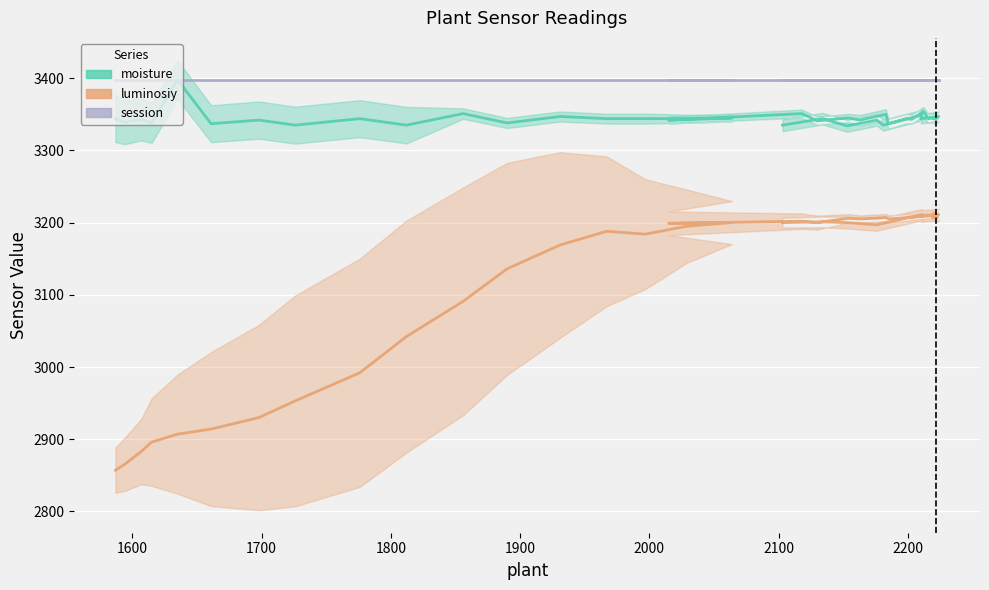

Rank the series by their maximum value, from lowest to highest.

luminosiy, moisture, session